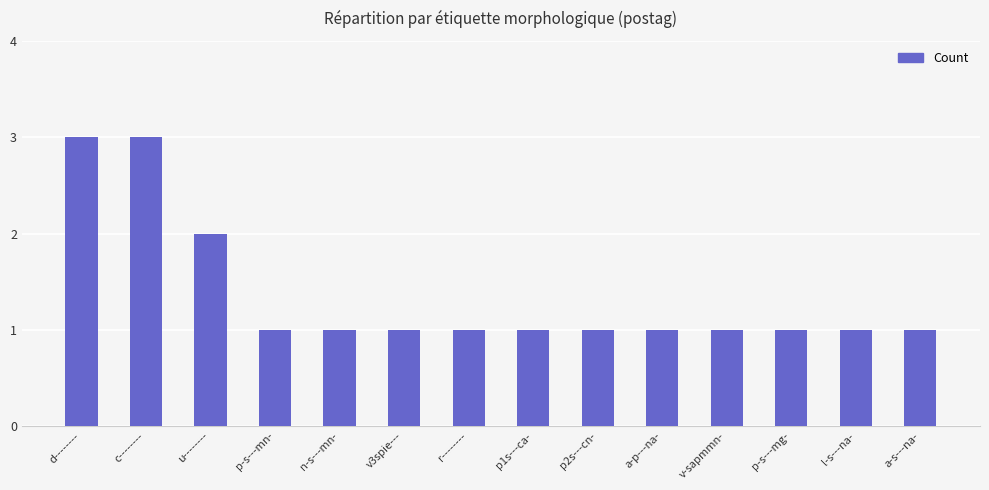

Does the chart contain stacked bars?

No